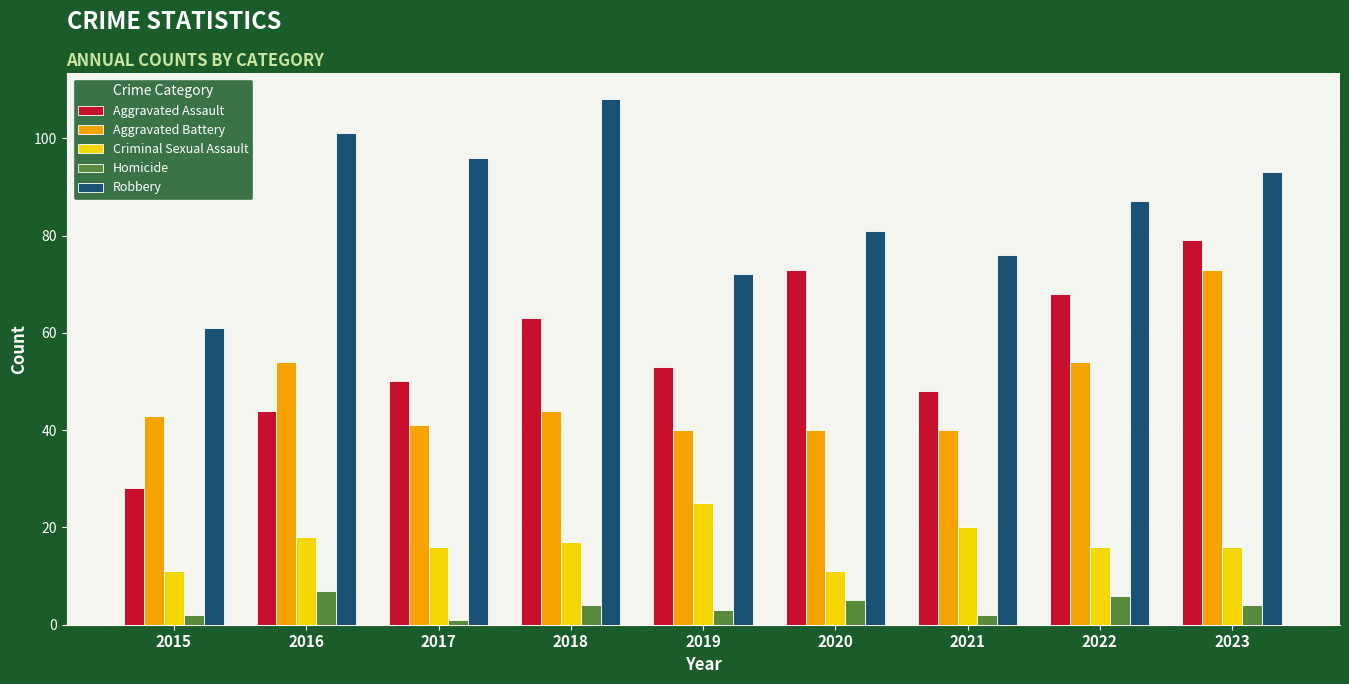

What is the difference between the Aggravated Assault values at 2017 and 2021?

2